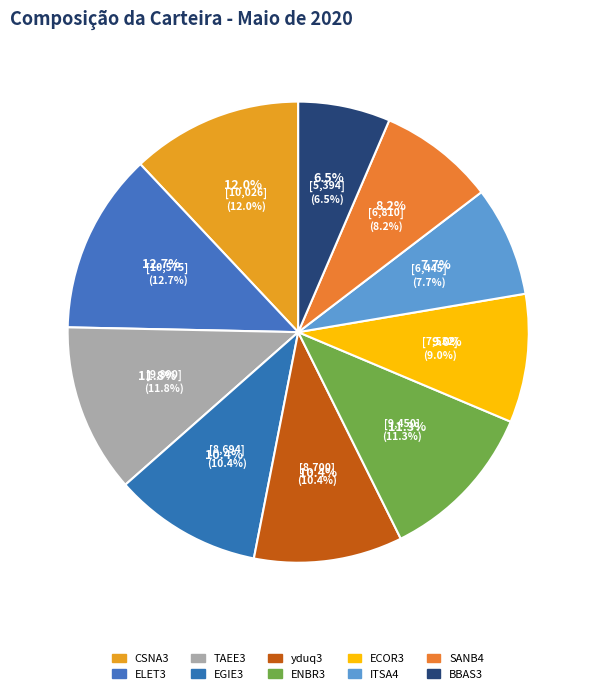

Is the sum of EGIE3 and yduq3 greater than half?

No